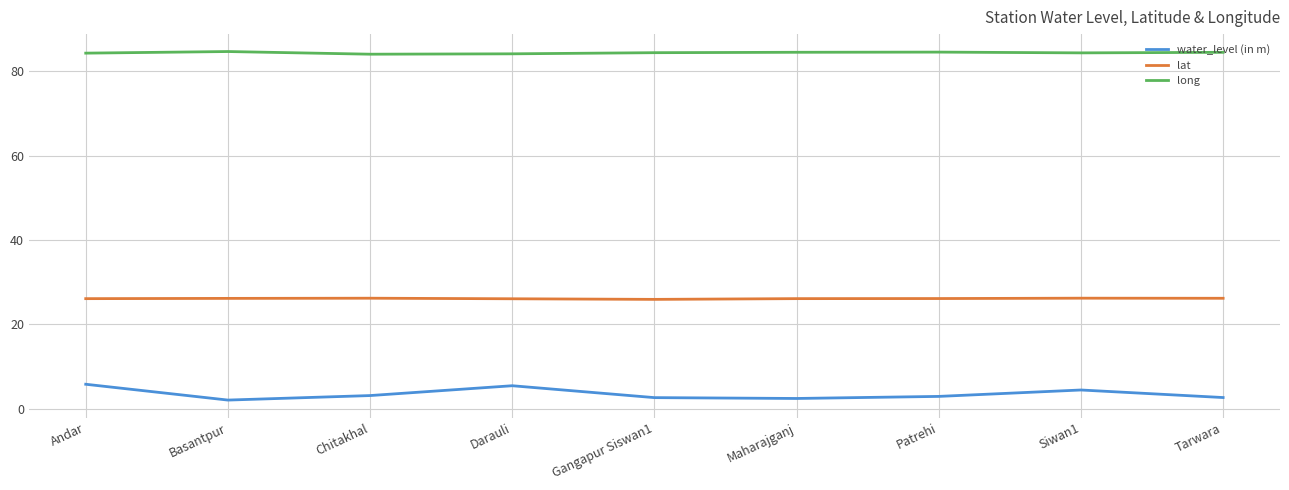

What value does the water_level (in m) series have at Chitakhal?

3.1